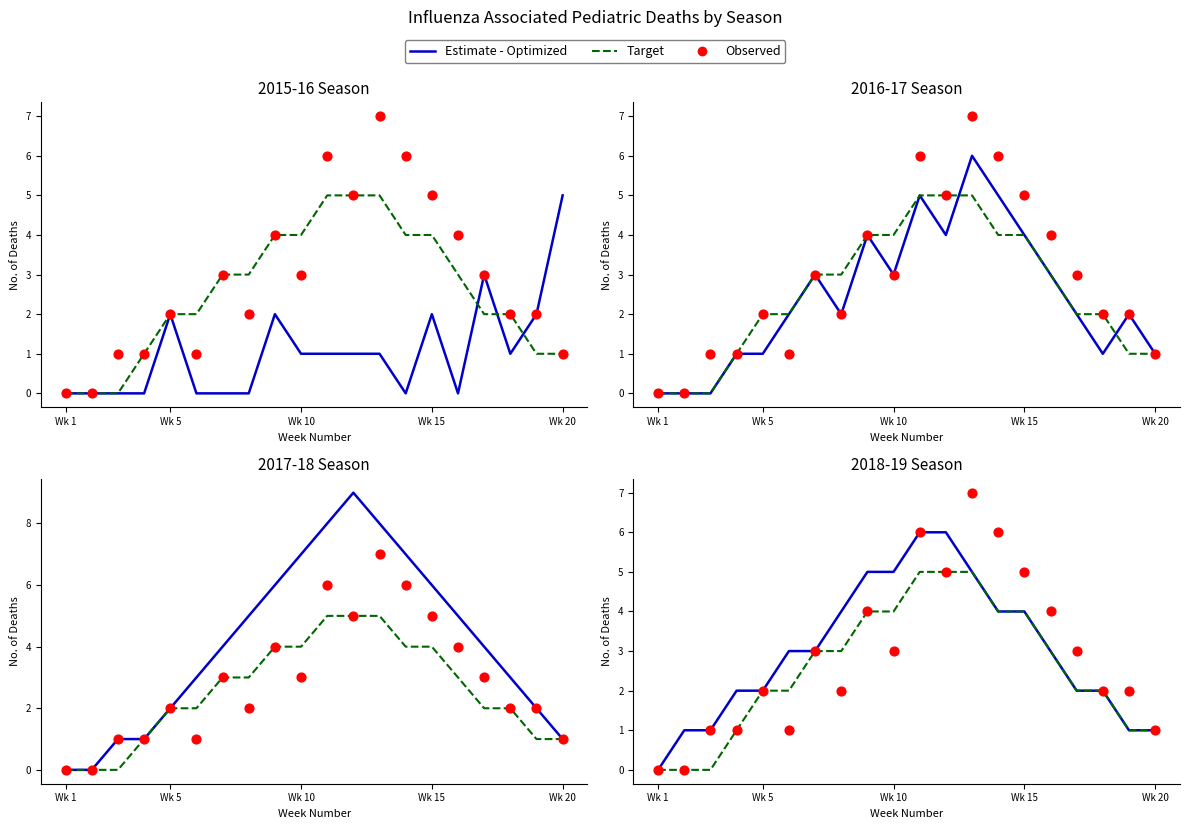

Which series has the largest total across all categories?

Estimate - Optimized